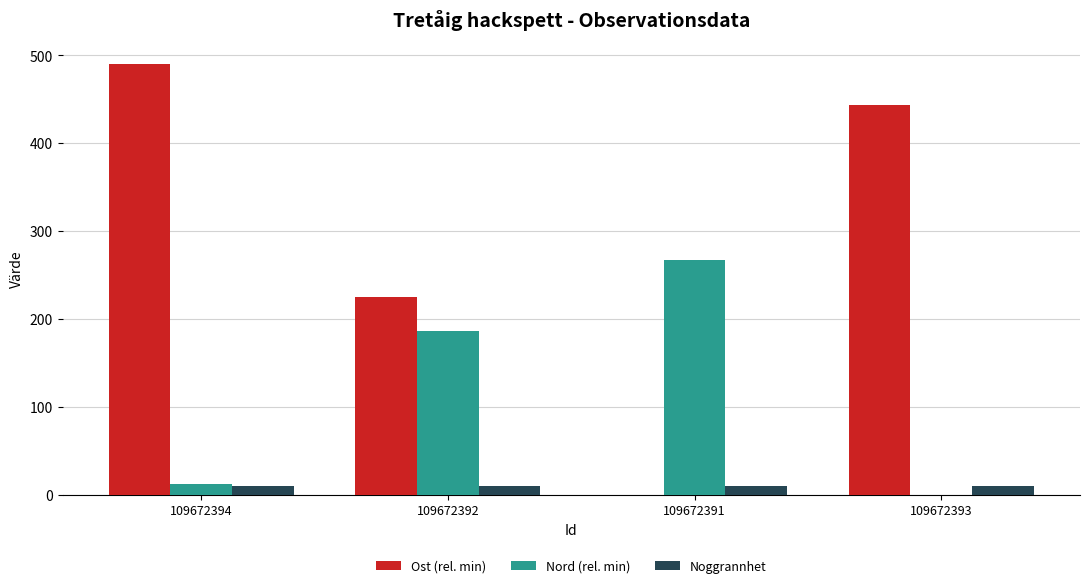

Between 109672391 and 109672393, which series saw the biggest shift?

Ost (rel. min)